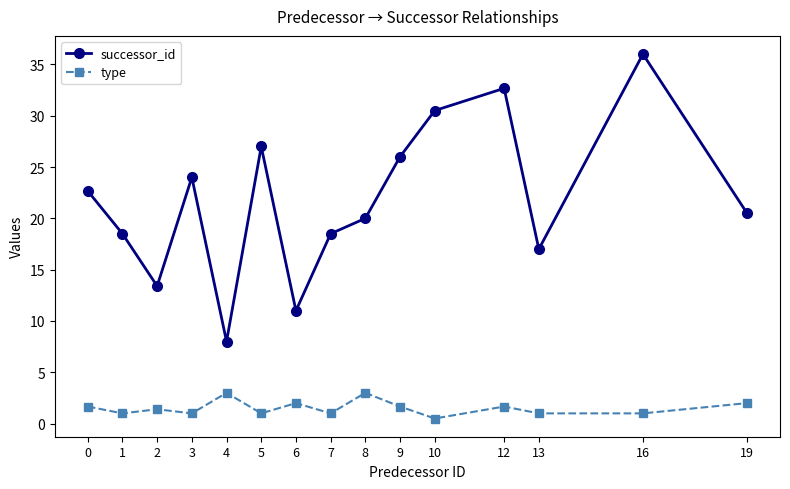

What is the average value of the type series?

1.5